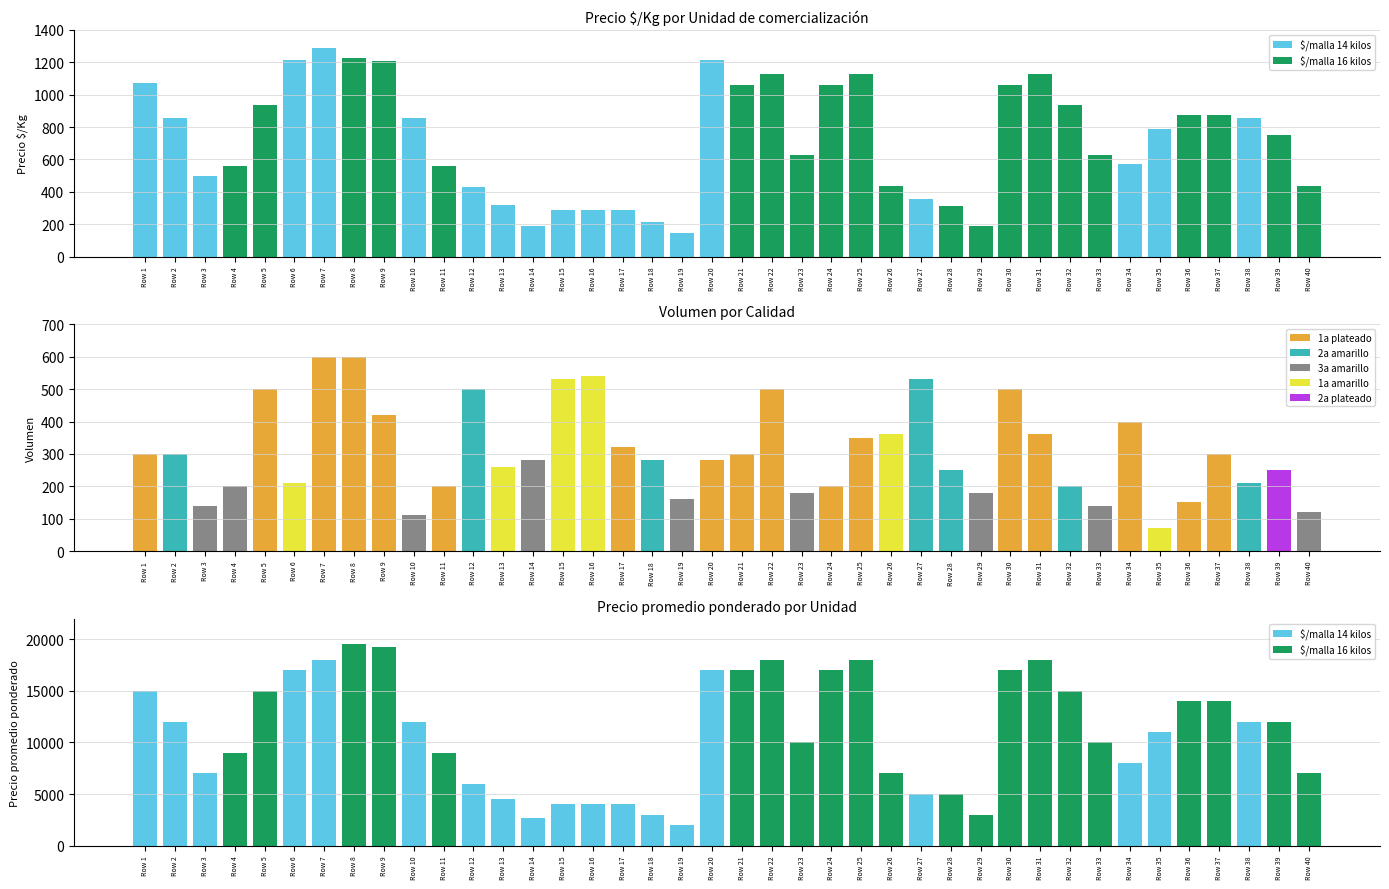

Which series has the largest total across all categories?

Precio promedio ponderado